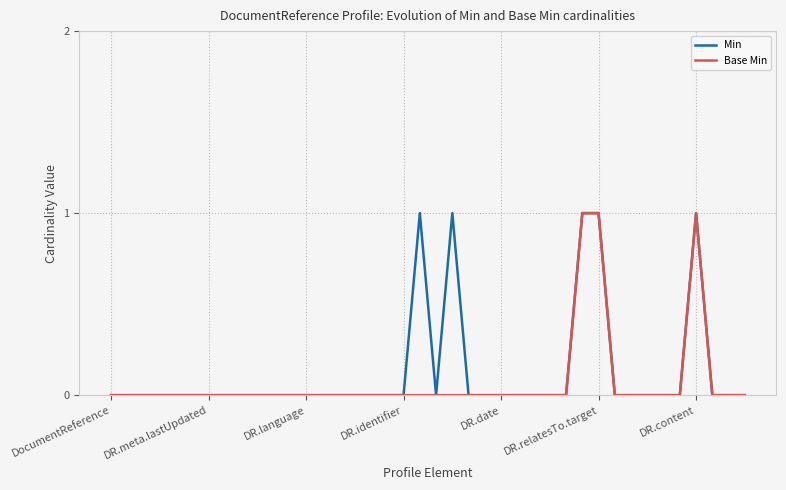

Count the Min values in the range 0 to 1.

40